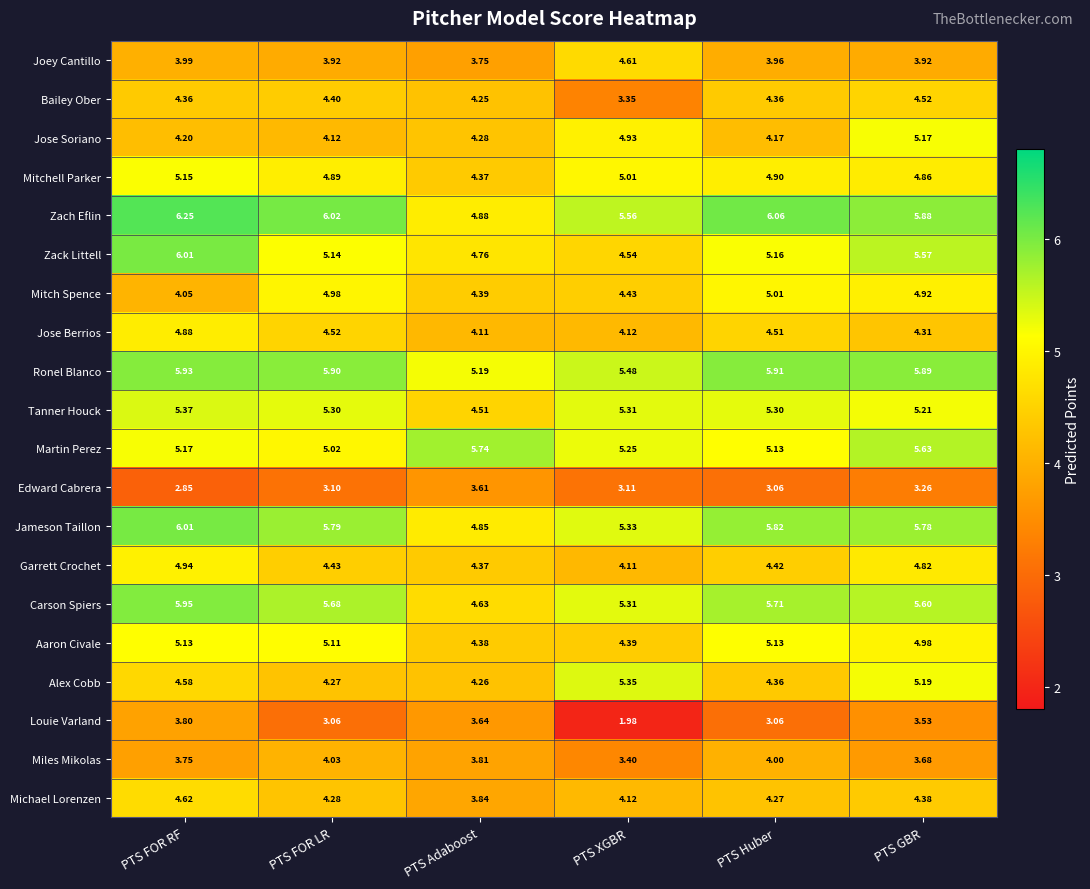

At which label does Louie Varland reach its minimum?

PTS XGBR